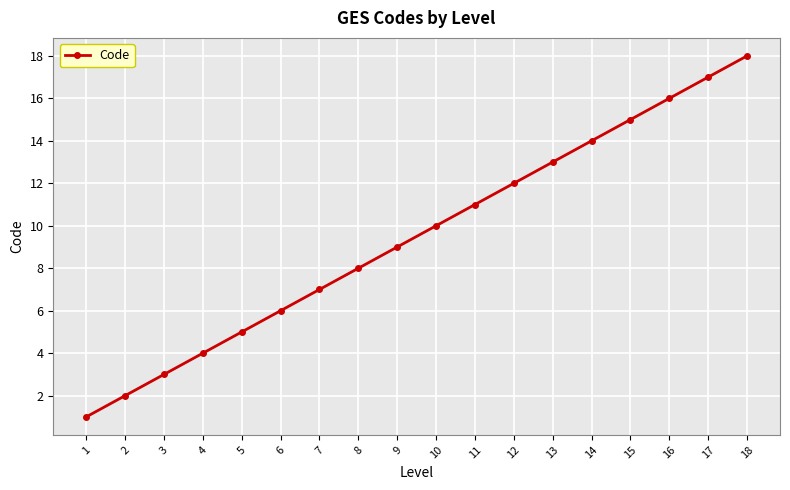

Reading right to left, what are all the values shown in this chart?

18	17	16	15	14	13	12	11	10	9	8	7	6	5	4	3	2	1